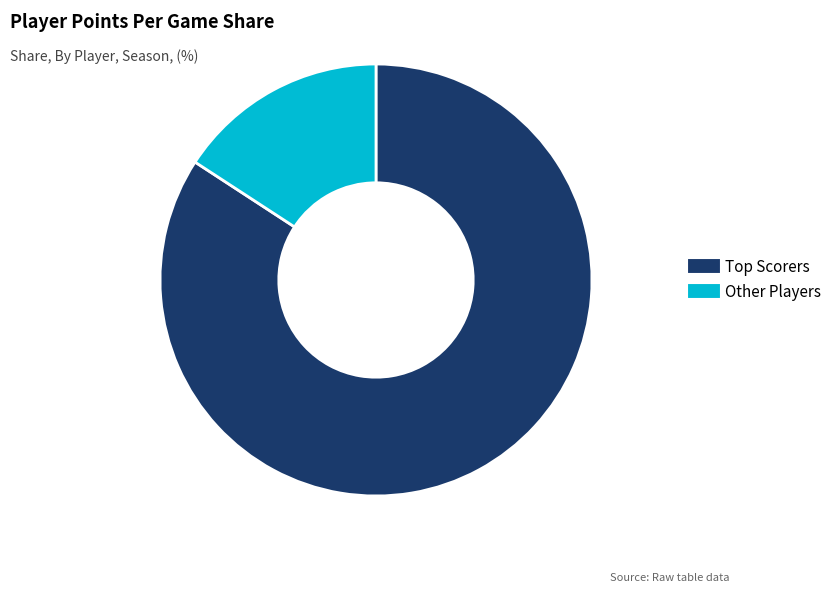

Is there any slice that represents more than half of the pie?

Yes